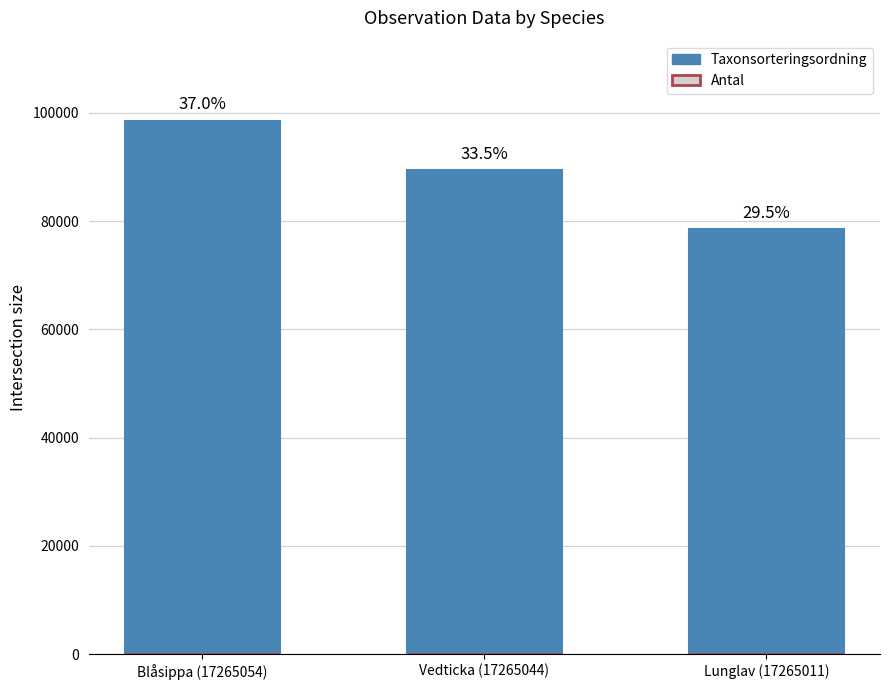

What position from the left is Blåsippa (17265054)?

1